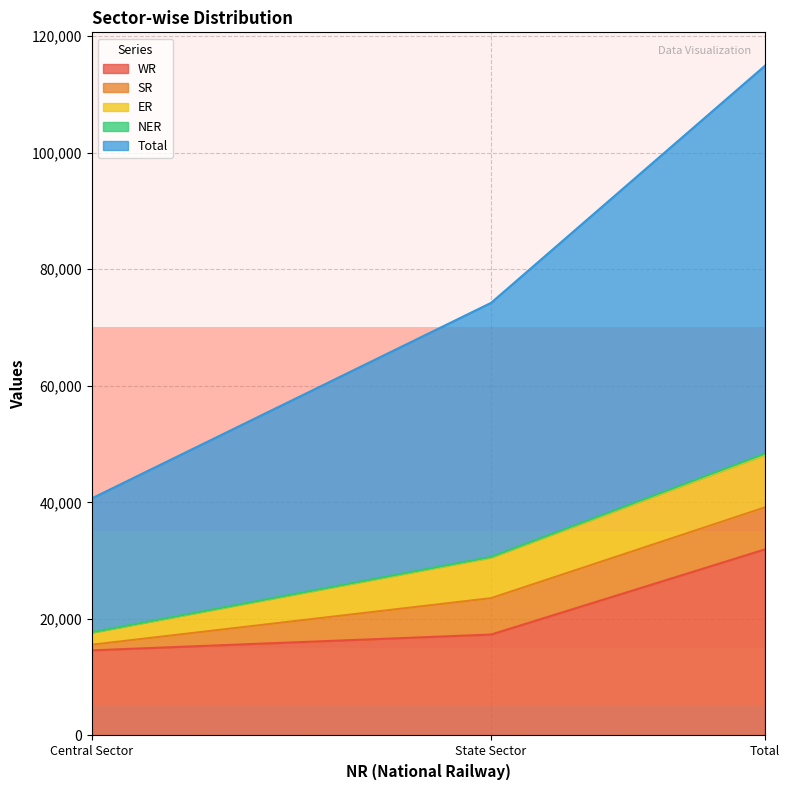

What is the lowest value of the WR series?

14607